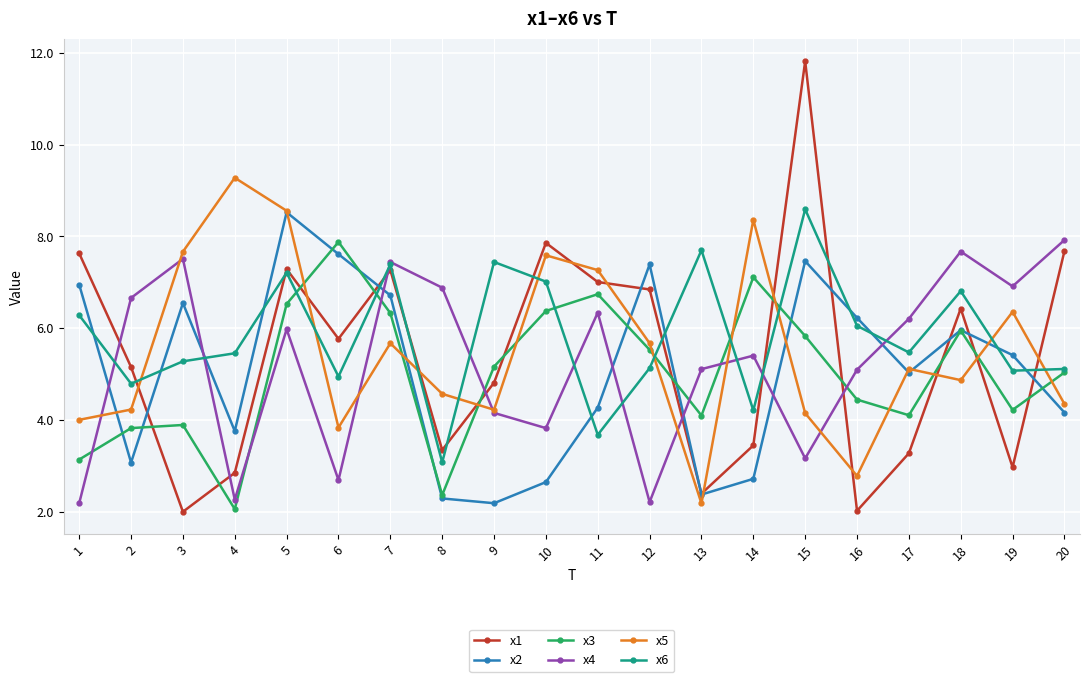

Reading right to left, what are all the values shown in this chart?

x1: 7.7	3.0	6.4	3.3	2.0	11.8	3.4	2.4	6.8	7.0	7.9	4.8	3.3	7.3	5.8	7.3	2.9	2.0	5.2	7.6
x2: 4.2	5.4	6.0	5.0	6.2	7.5	2.7	2.4	7.4	4.3	2.6	2.2	2.3	6.7	7.6	8.5	3.8	6.5	3.1	6.9
x3: 5.0	4.2	5.9	4.1	4.4	5.8	7.1	4.1	5.5	6.7	6.4	5.2	2.4	6.3	7.9	6.5	2.1	3.9	3.8	3.1
x4: 7.9	6.9	7.7	6.2	5.1	3.2	5.4	5.1	2.2	6.3	3.8	4.2	6.9	7.4	2.7	6.0	2.3	7.5	6.7	2.2
x5: 4.4	6.4	4.9	5.1	2.8	4.1	8.4	2.2	5.7	7.3	7.6	4.2	4.6	5.7	3.8	8.6	9.3	7.7	4.2	4.0
x6: 5.1	5.1	6.8	5.5	6.1	8.6	4.2	7.7	5.1	3.7	7.0	7.4	3.1	7.4	4.9	7.2	5.5	5.3	4.8	6.3